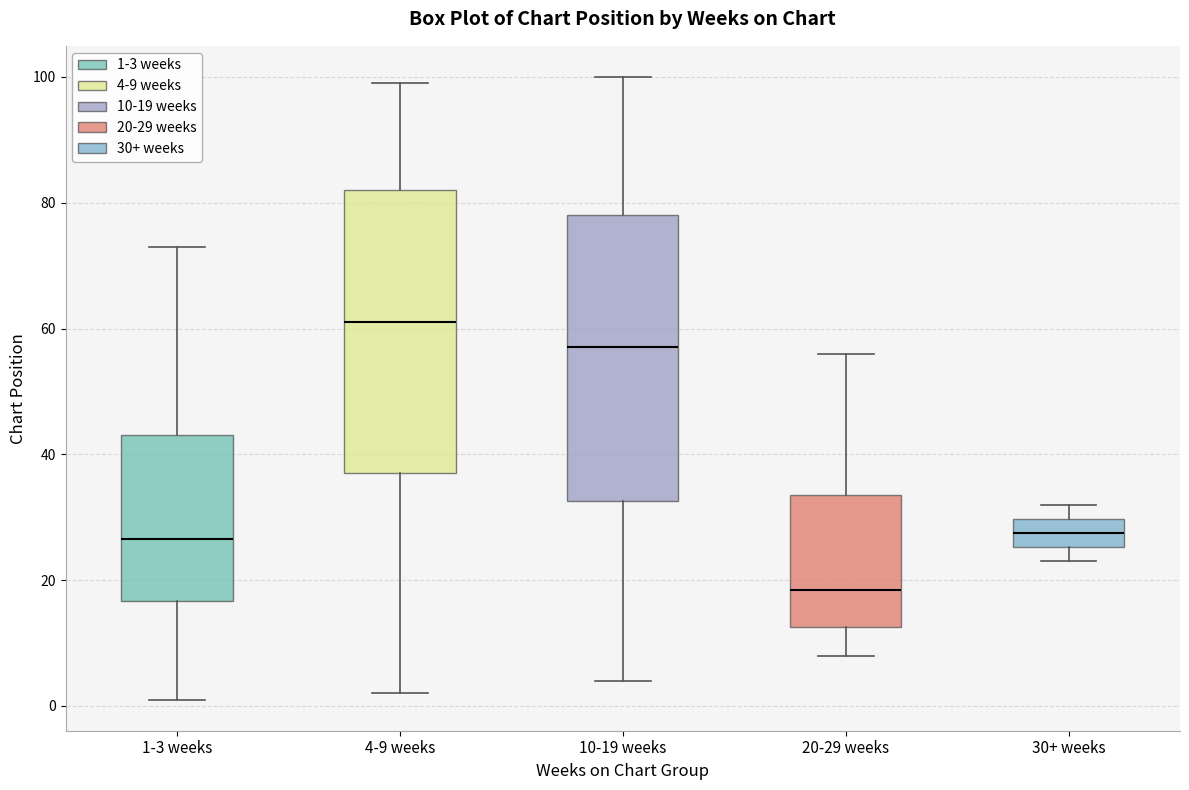

Where does the lower whisker of the box for 30+ weeks end on the y-axis? The values are not printed on the chart, so give them approximately, as read against the axis.

24